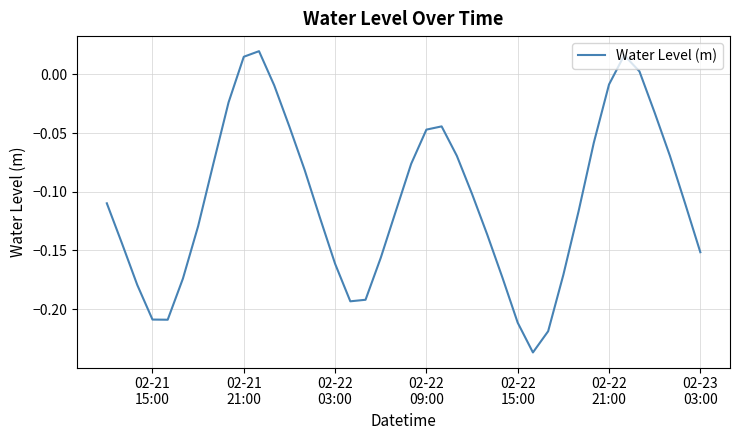

What is the difference between the maximum and minimum values?

0.3